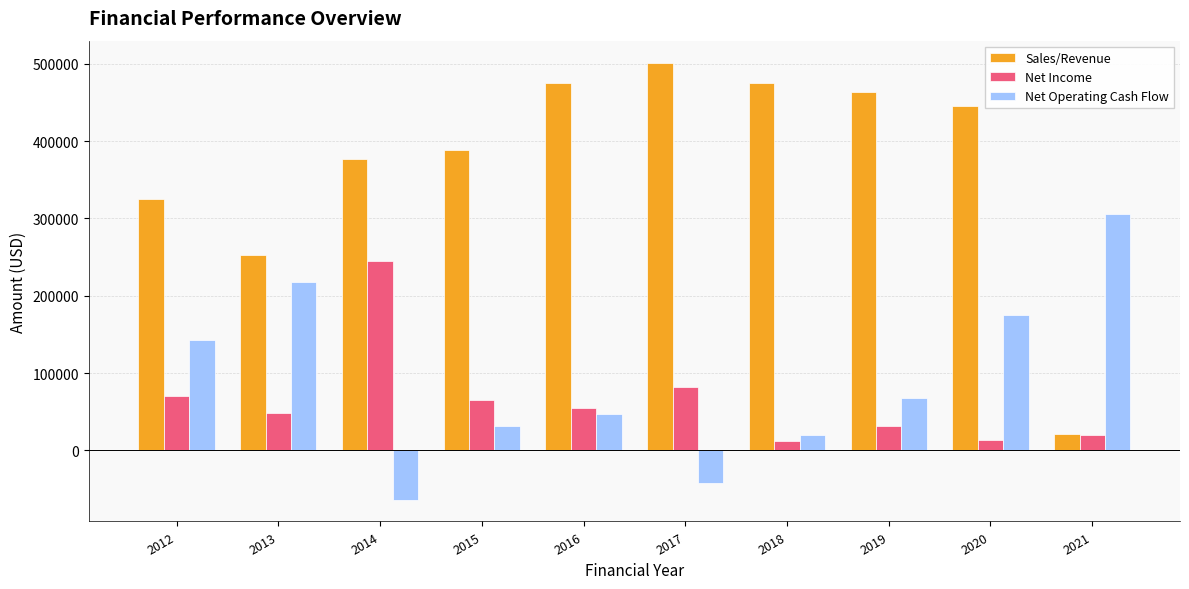

At which category does the chart reach its peak across all series?

2017